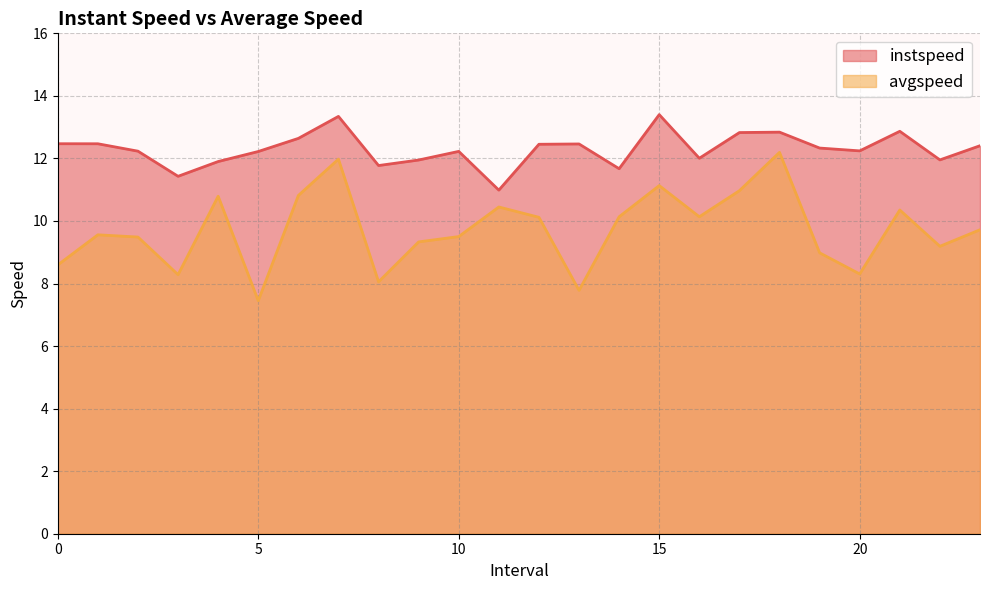

What is the label of the 10th point from the right?

14.0